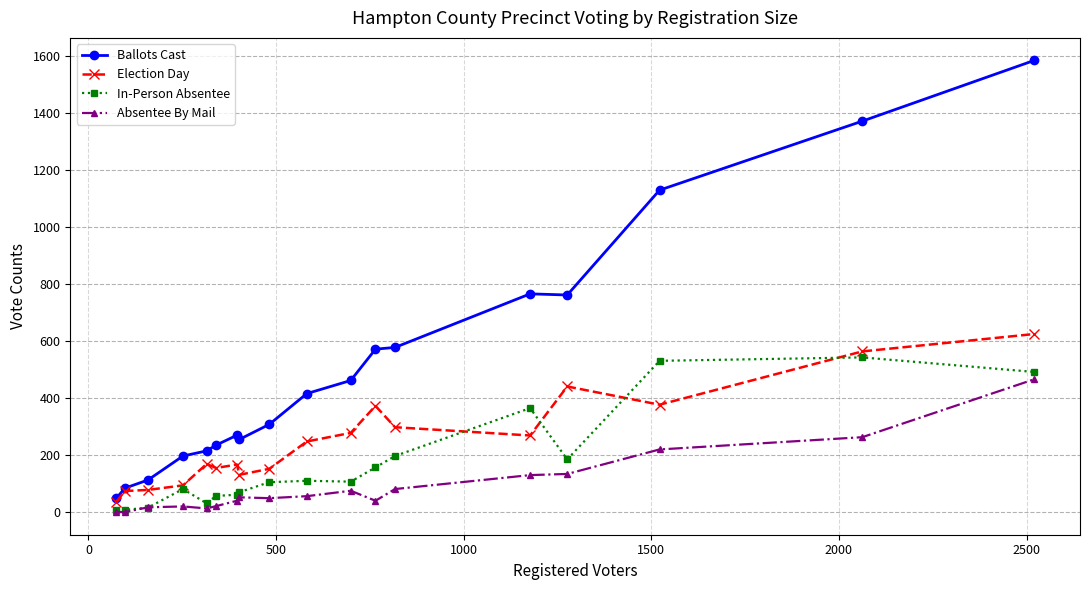

Rank the series by their average value, from lowest to highest.

Absentee By Mail, In-Person Absentee, Election Day, Ballots Cast